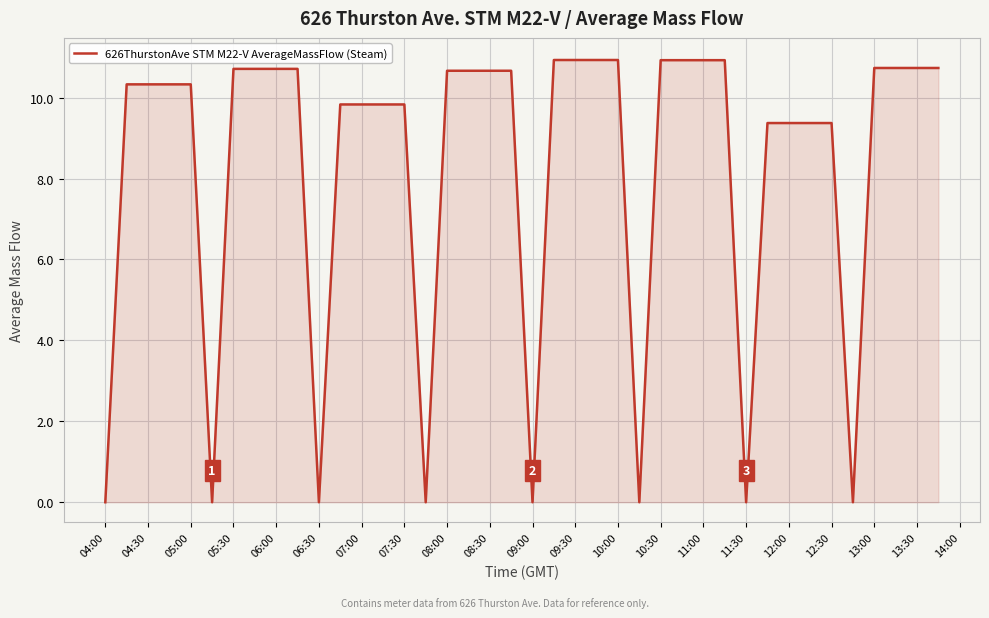

What is the greatest value displayed?

10.9